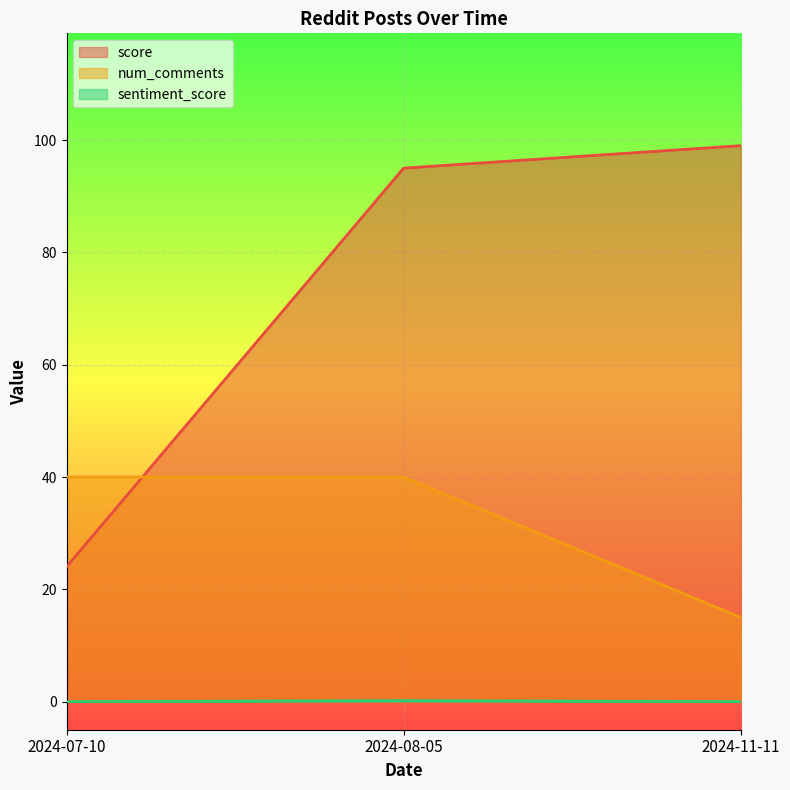

The score series shows 139.5 at 2024-11-11. True or false?

False